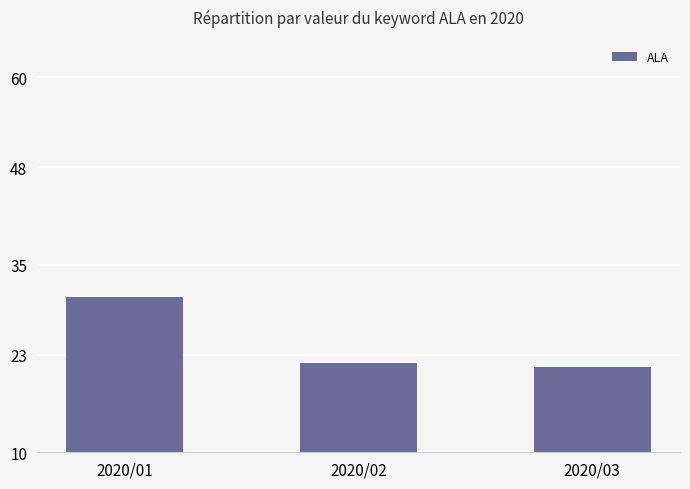

Which category has the lowest value across all series?

2020/03